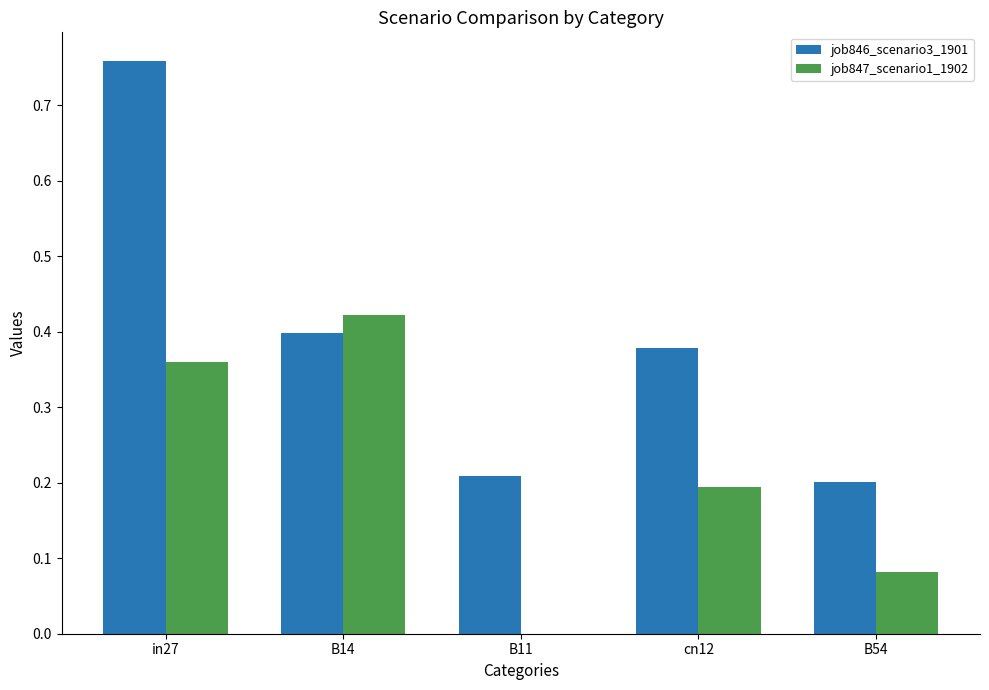

Which series has the widest spread of values?

job846_scenario3_1901